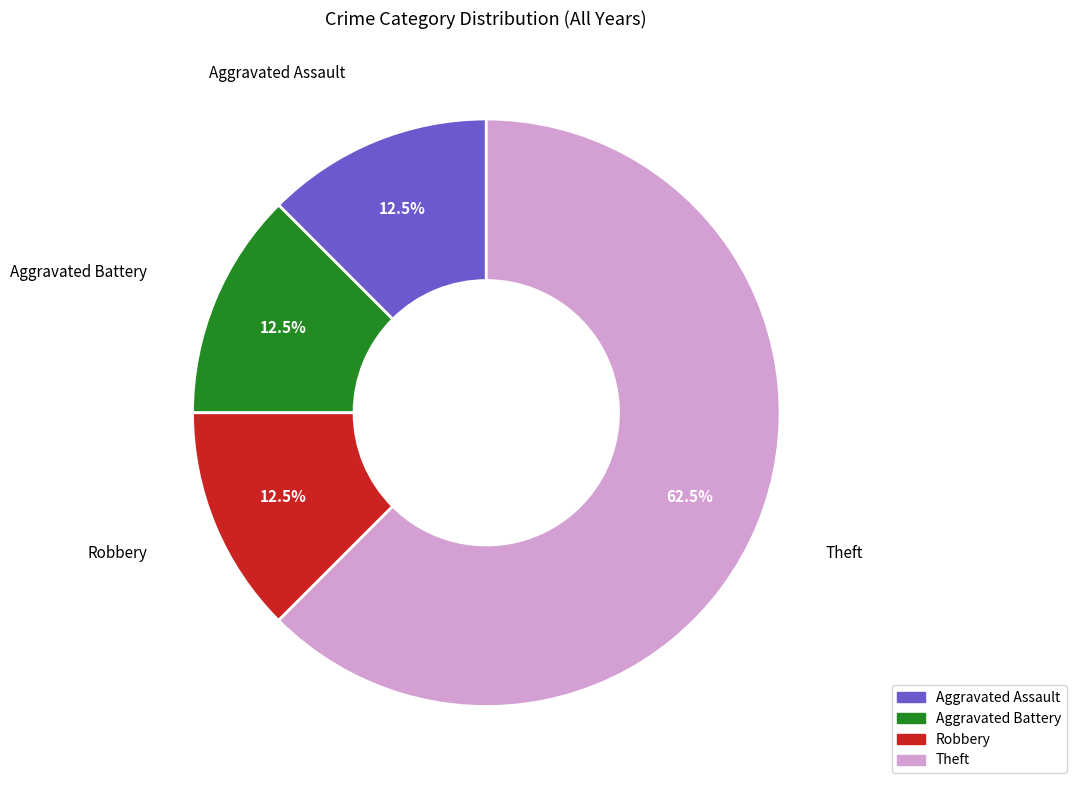

Approximately how many times larger is the value at Theft compared to Aggravated Assault?

5.0